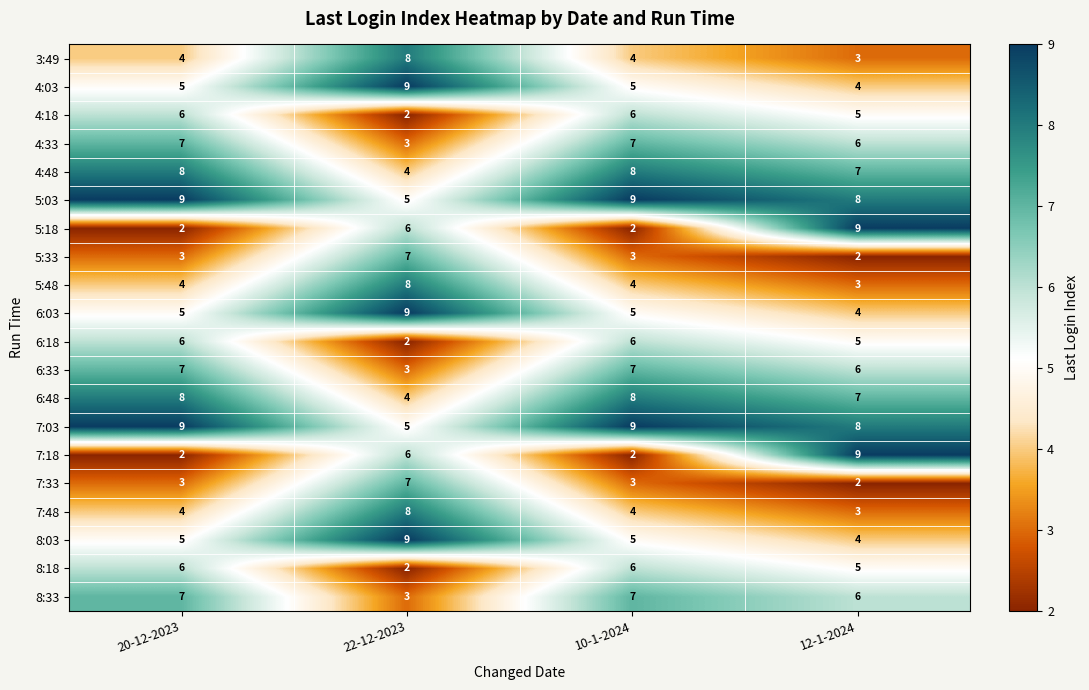

What is the difference between the highest and lowest values at 20-12-2023?

7